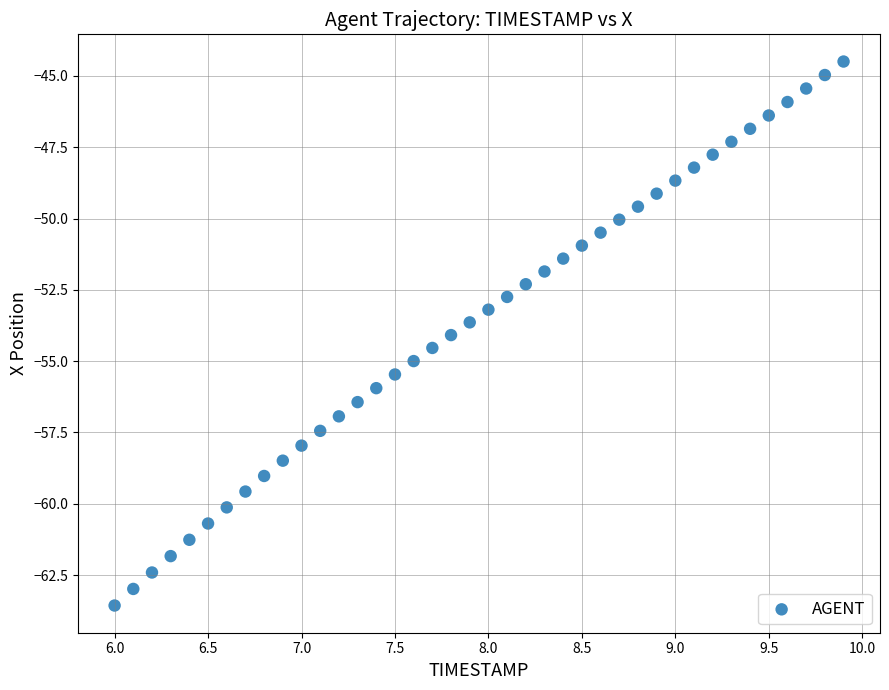

What is the range of X values (max minus min)?

3.9